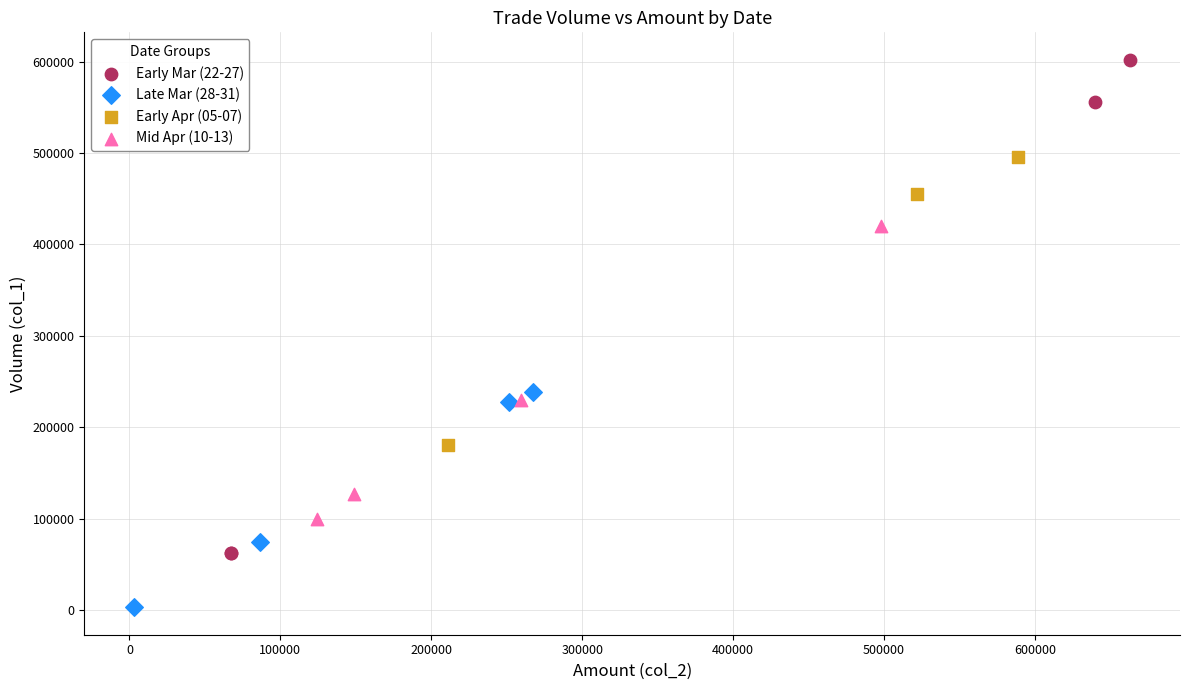

What are all the series names shown in the legend?

Early Mar (22-27), Late Mar (28-31), Early Apr (05-07), Mid Apr (10-13)